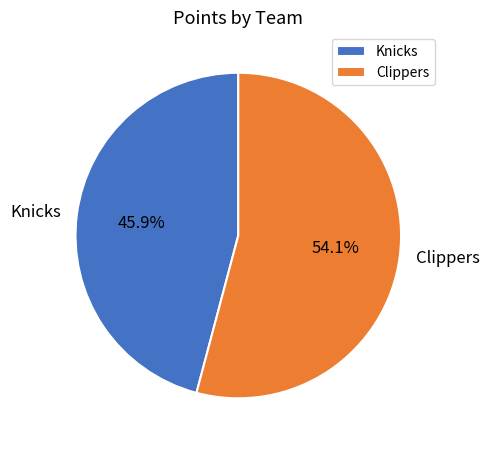

What percentage is the Knicks slice, to the nearest percent?

46%